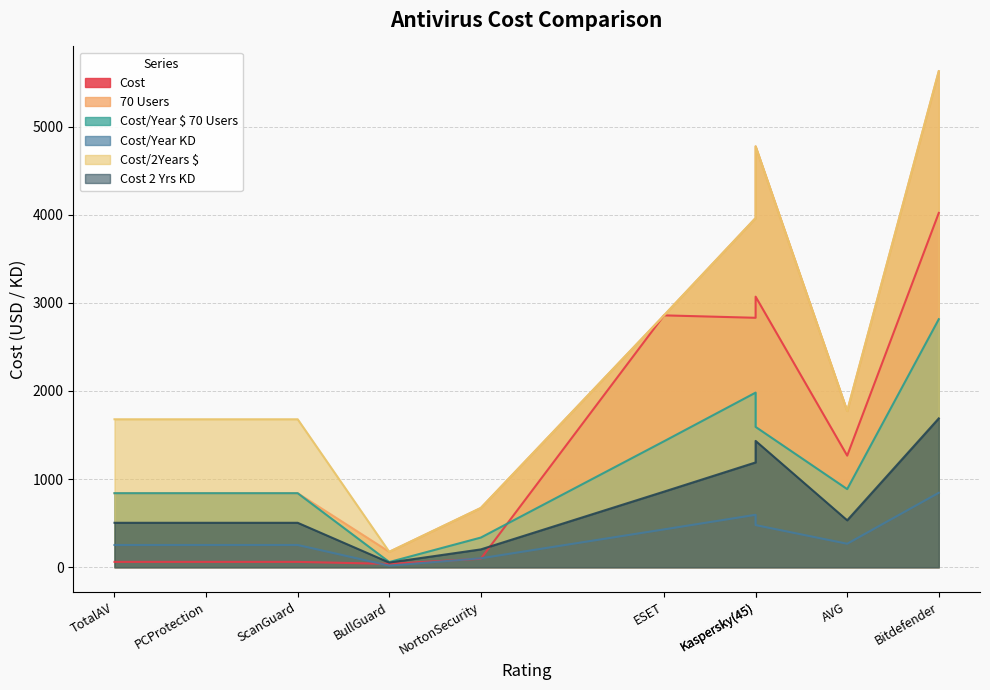

How many interior local peaks does the Cost/Year KD series have?

1